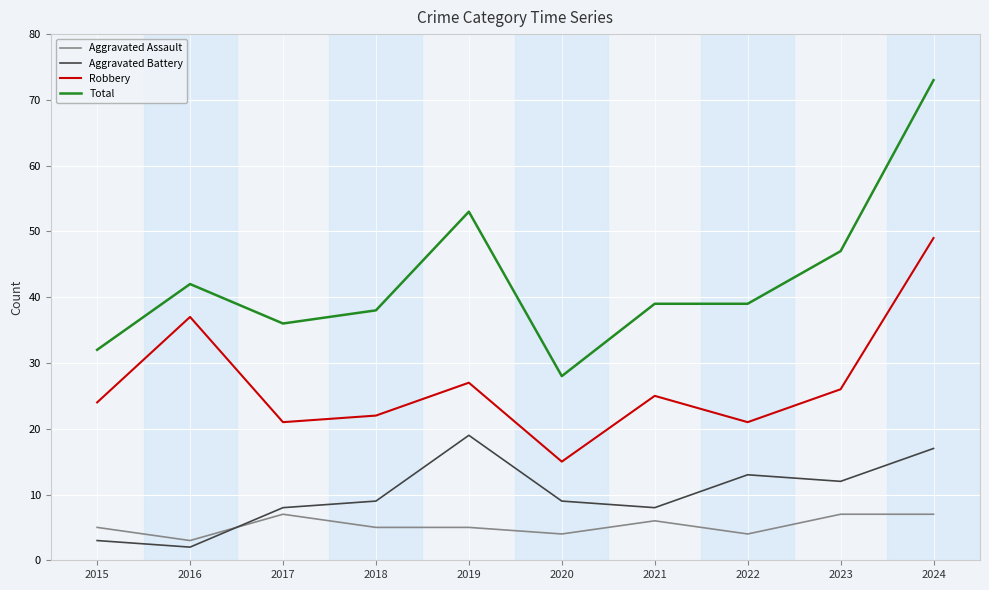

What is the difference between the maximum and second lowest values in the Aggravated Assault series?

3